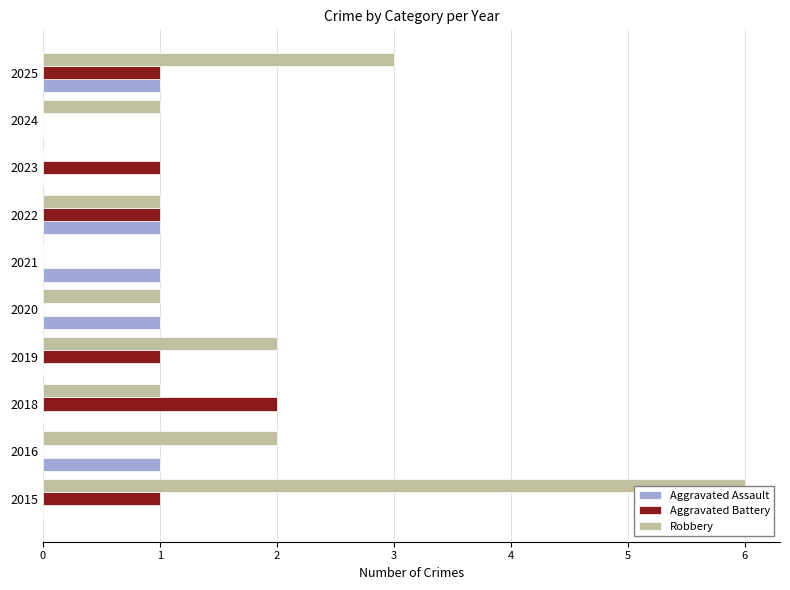

The Aggravated Battery series shows 0 at 2020. True or false?

True